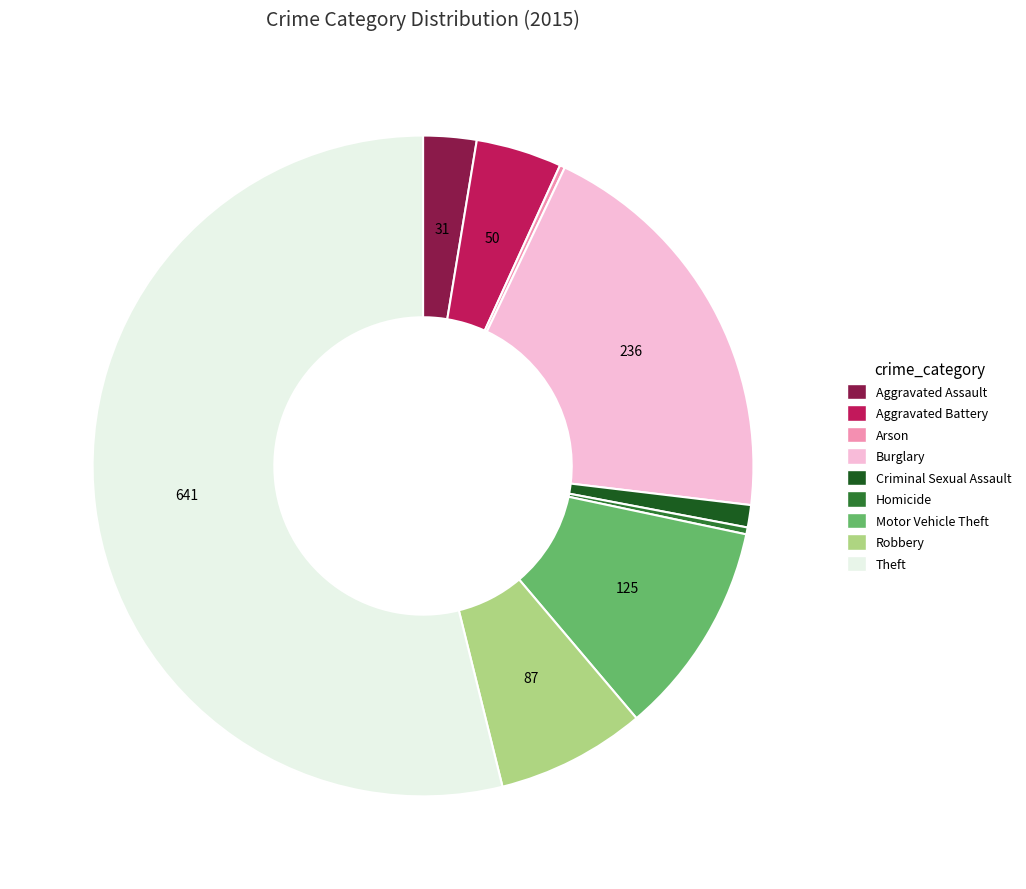

Combined, do Aggravated Battery and Aggravated Assault account for over 50%?

No